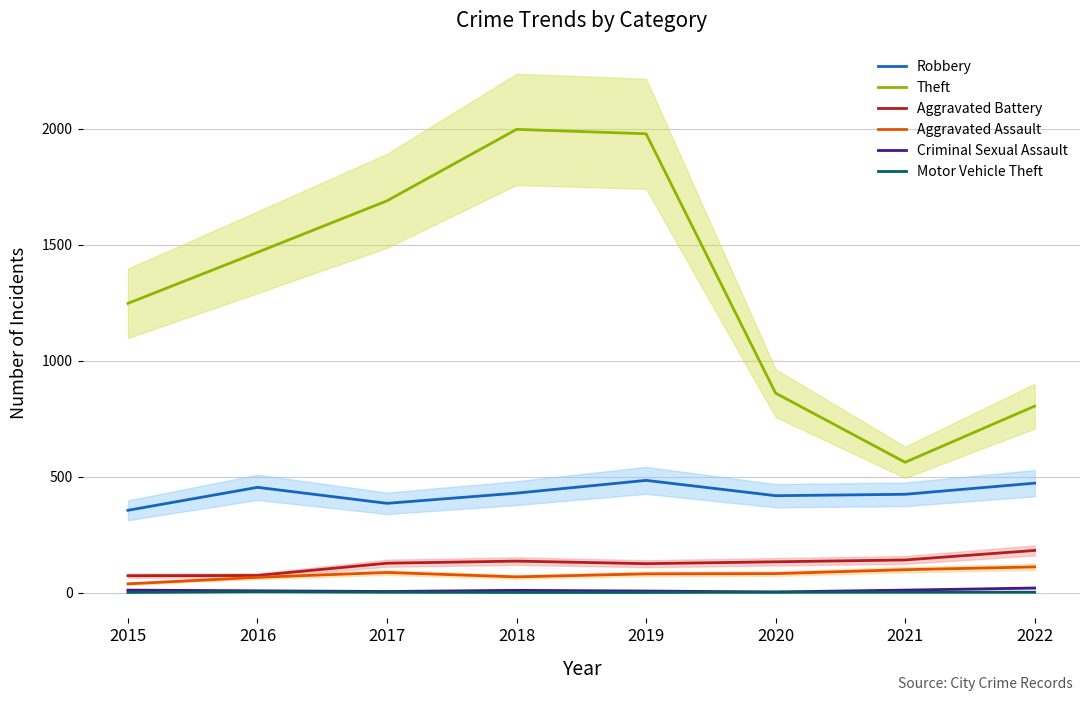

True or false: Motor Vehicle Theft has a value of 4 at 2016.

True